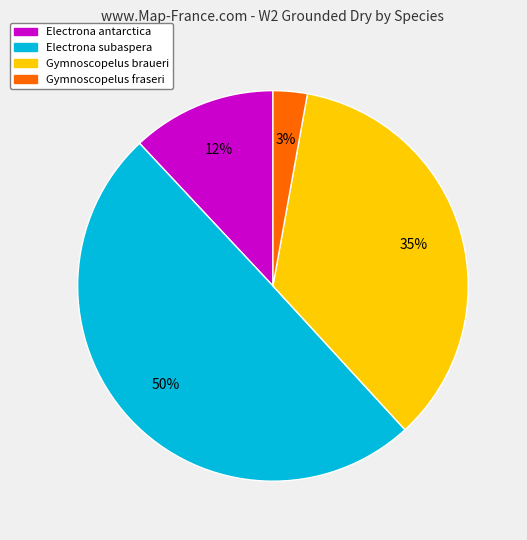

Is Gymnoscopelus fraseri the majority of the pie?

No